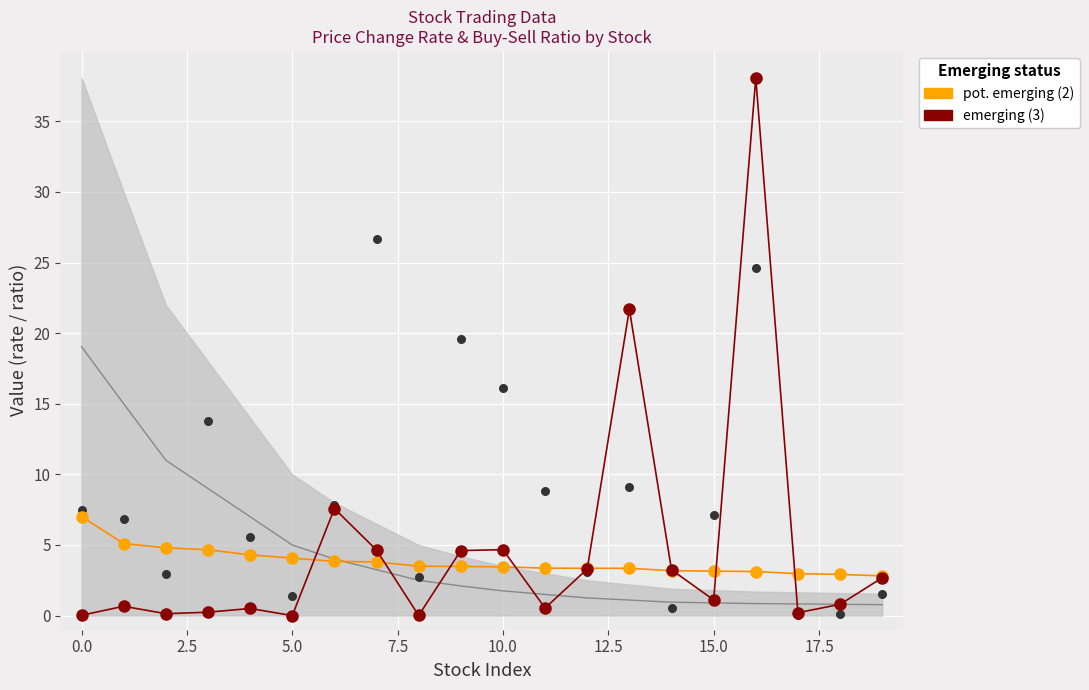

Which series has the largest total across all categories?

emerging (3)